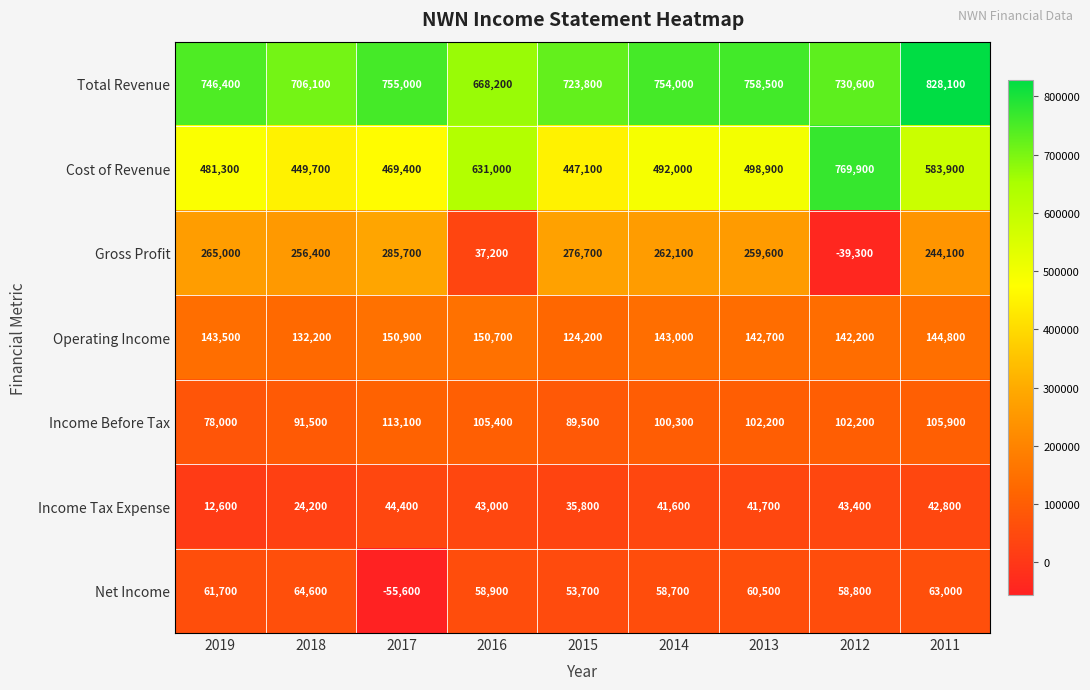

Rank the categories by Operating Income value from lowest to highest.

2015, 2018, 2012, 2013, 2014, 2019, 2011, 2016, 2017